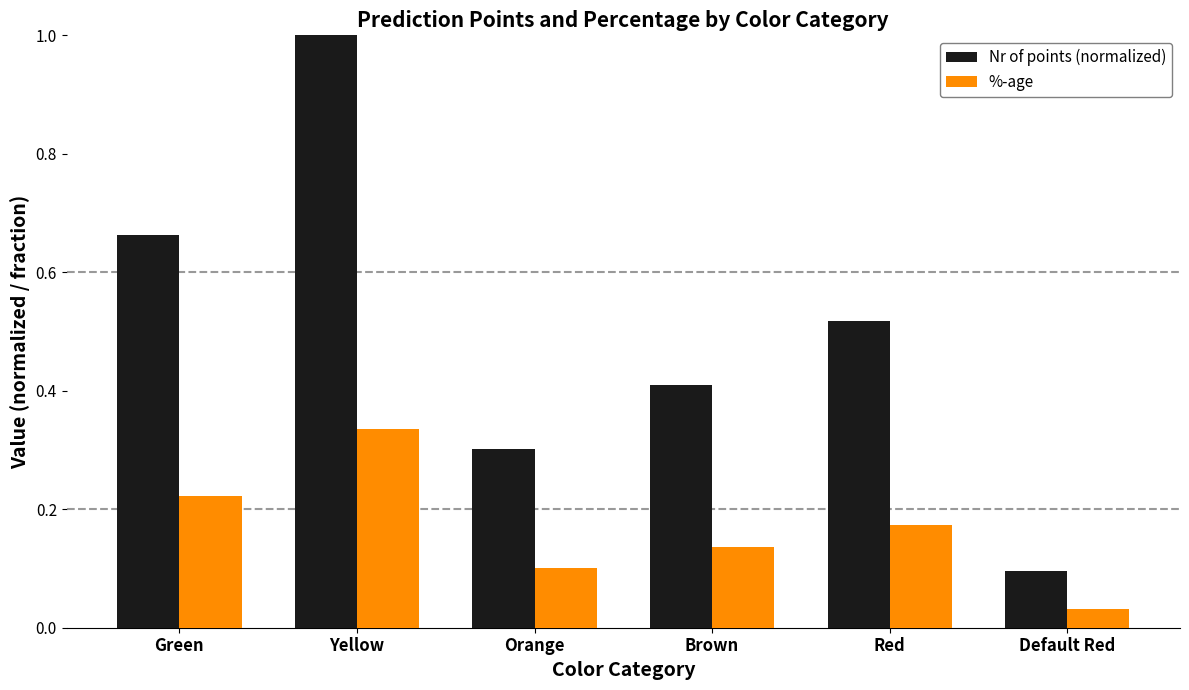

True or false: Nr of points (normalized) has a value of 1.0 at Yellow.

True